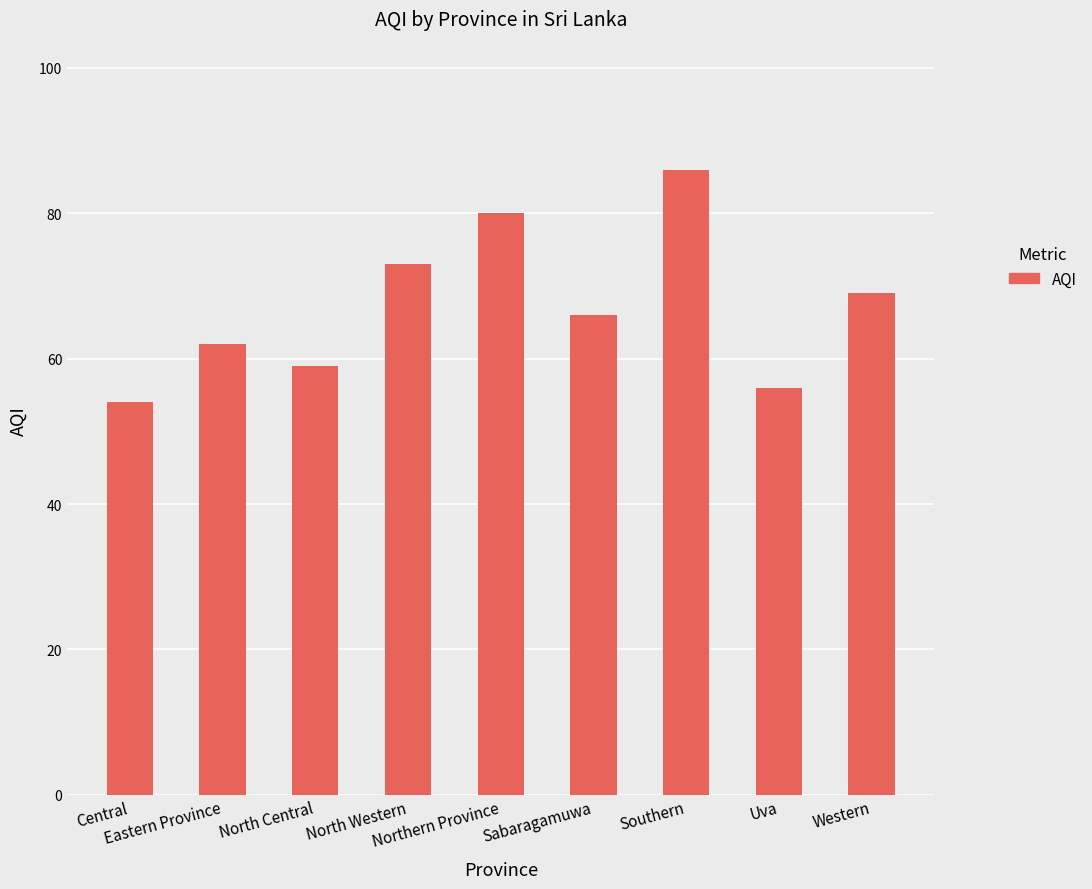

What position from the left is Central?

1